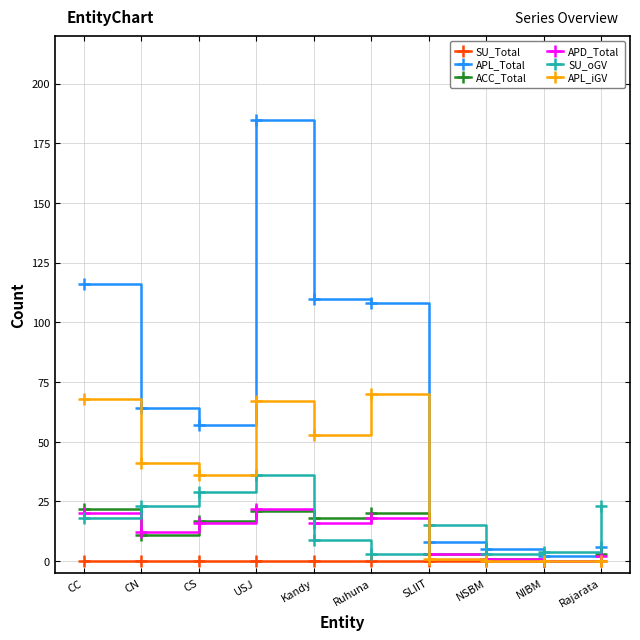

Is the value of SU_Total at NIBM greater than the value of APL_iGV at Ruhuna?

No